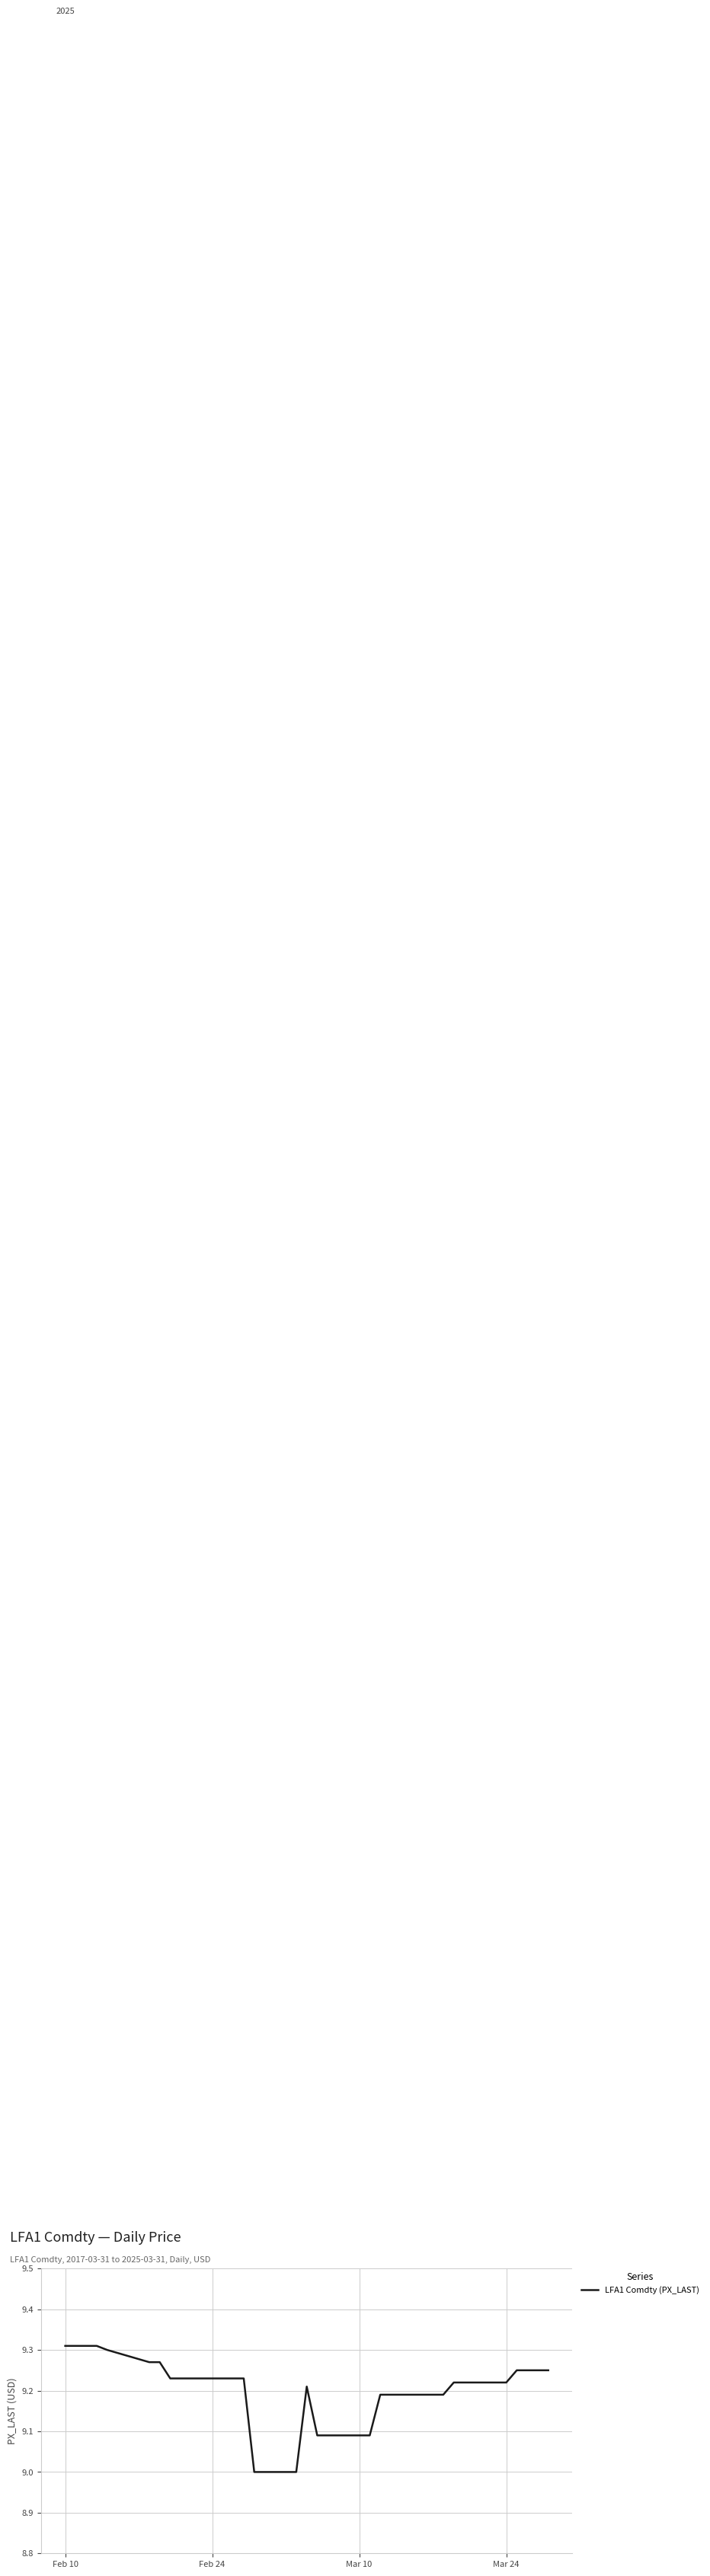

What is the smallest value displayed?

9.0